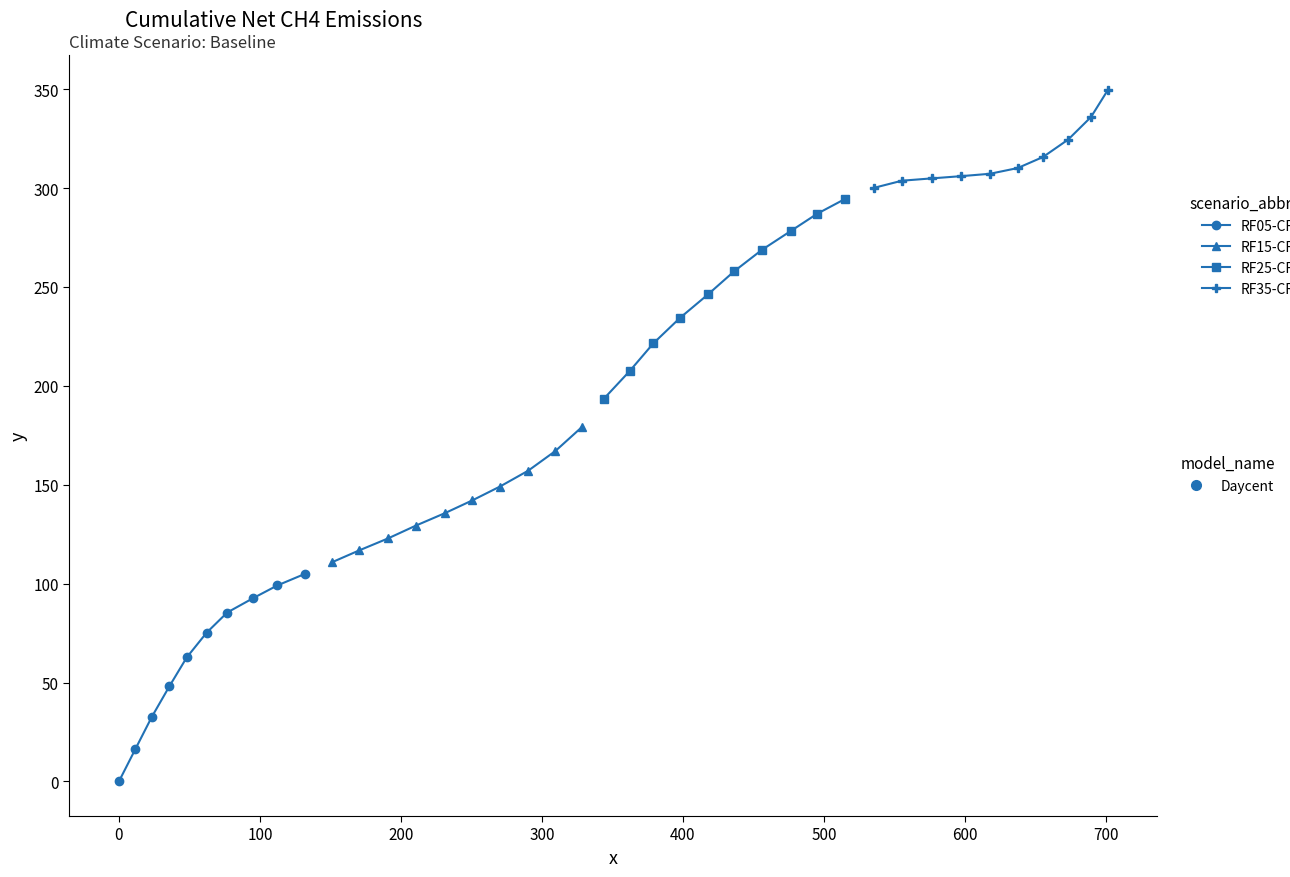

Count the number of categories in the chart.

10